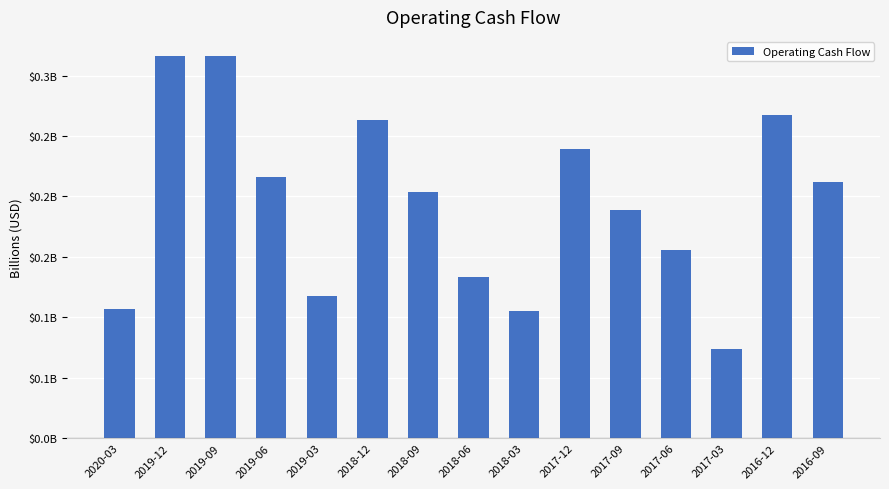

Which has a higher value, 2018-06 or 2019-06?

2019-06